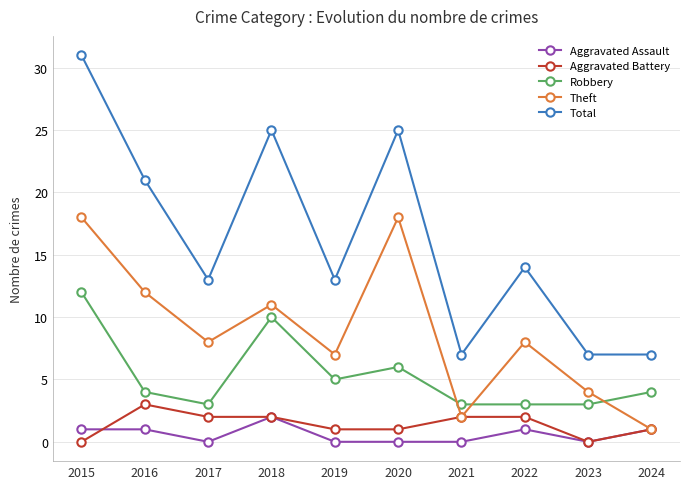

What is the sum of all Theft values?

89